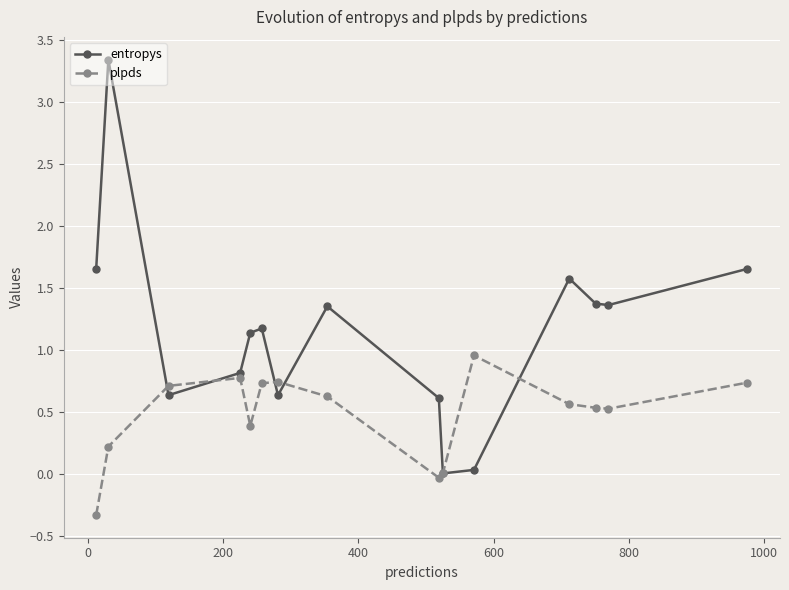

How many times do plpds and entropys cross each other?

6